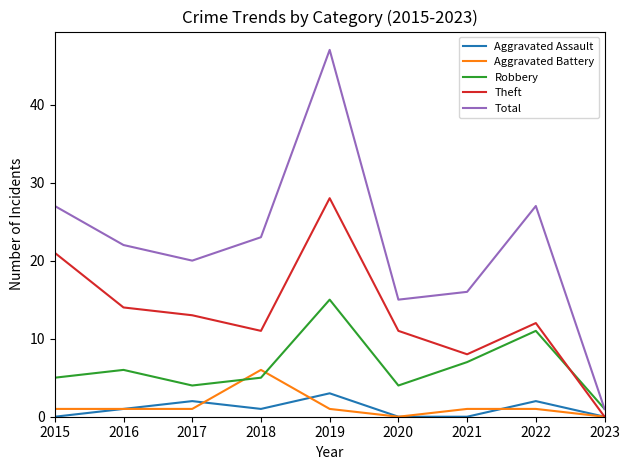

True or false: Aggravated Battery and Total intersect in this chart.

False